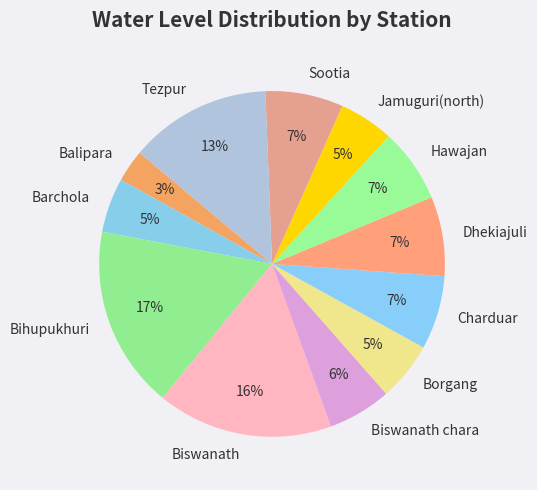

Is there any slice that represents more than half of the pie?

No